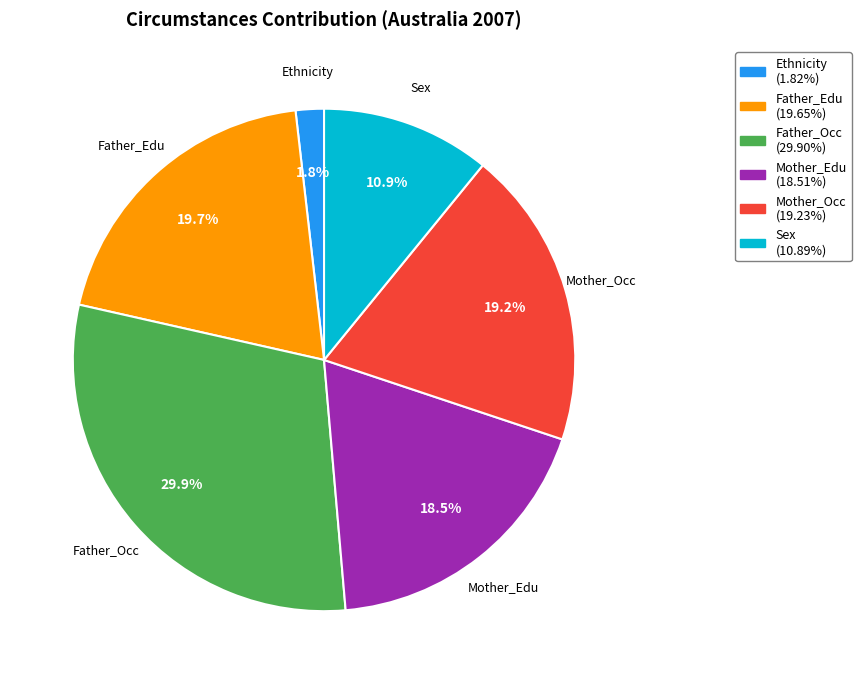

What percentage is NOT represented by Mother_Edu?

81.5%